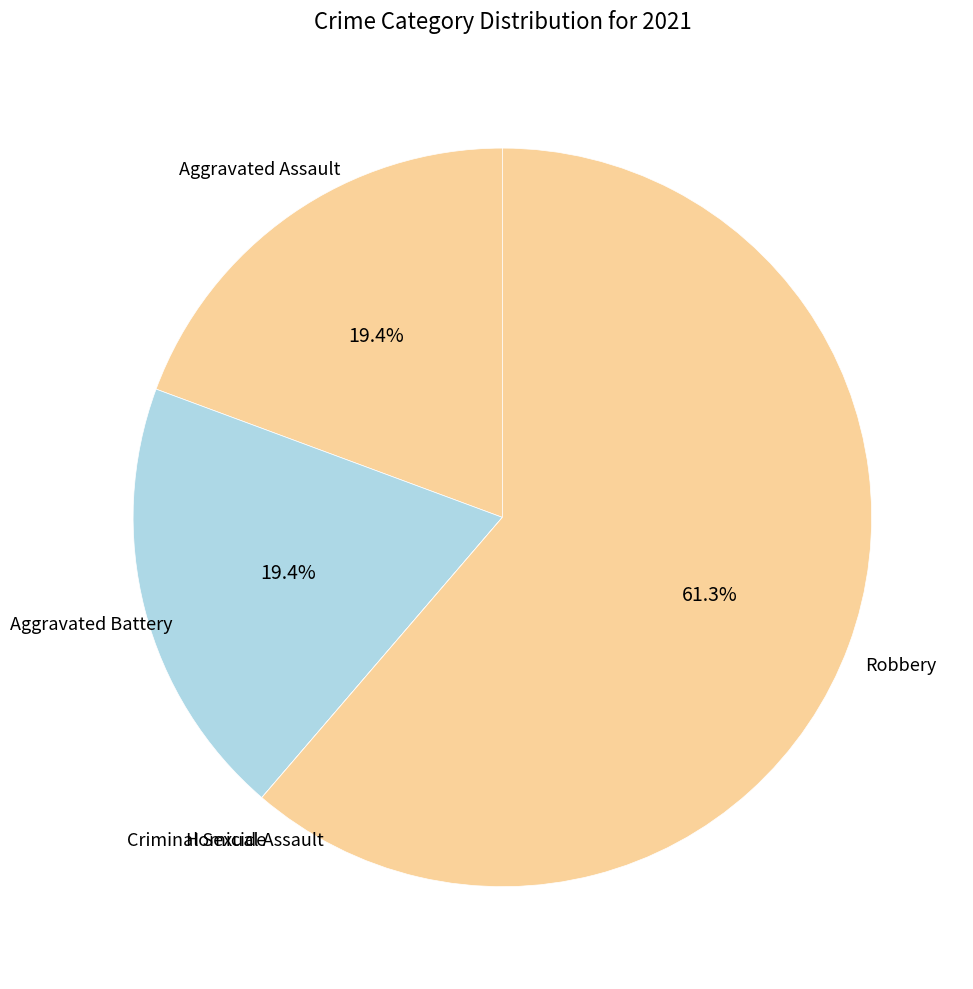

True or false: Aggravated Assault accounts for 4% of the total.

False